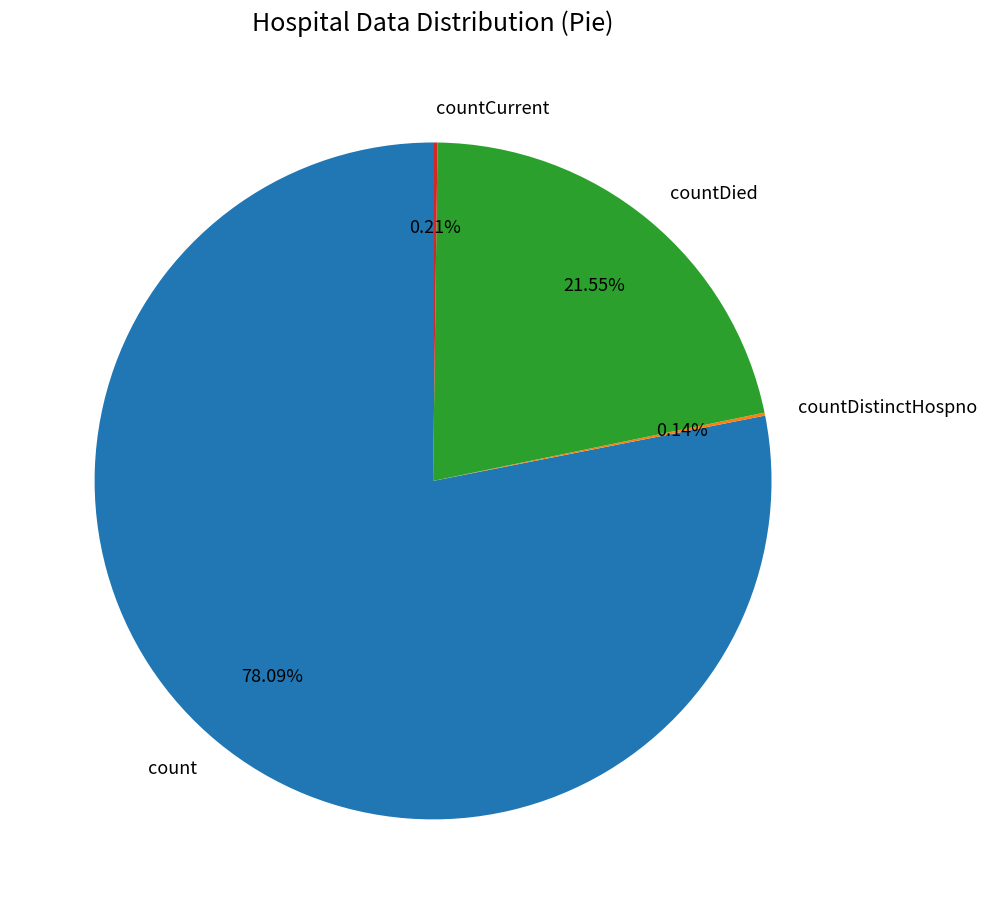

Is there a majority slice in this chart?

Yes